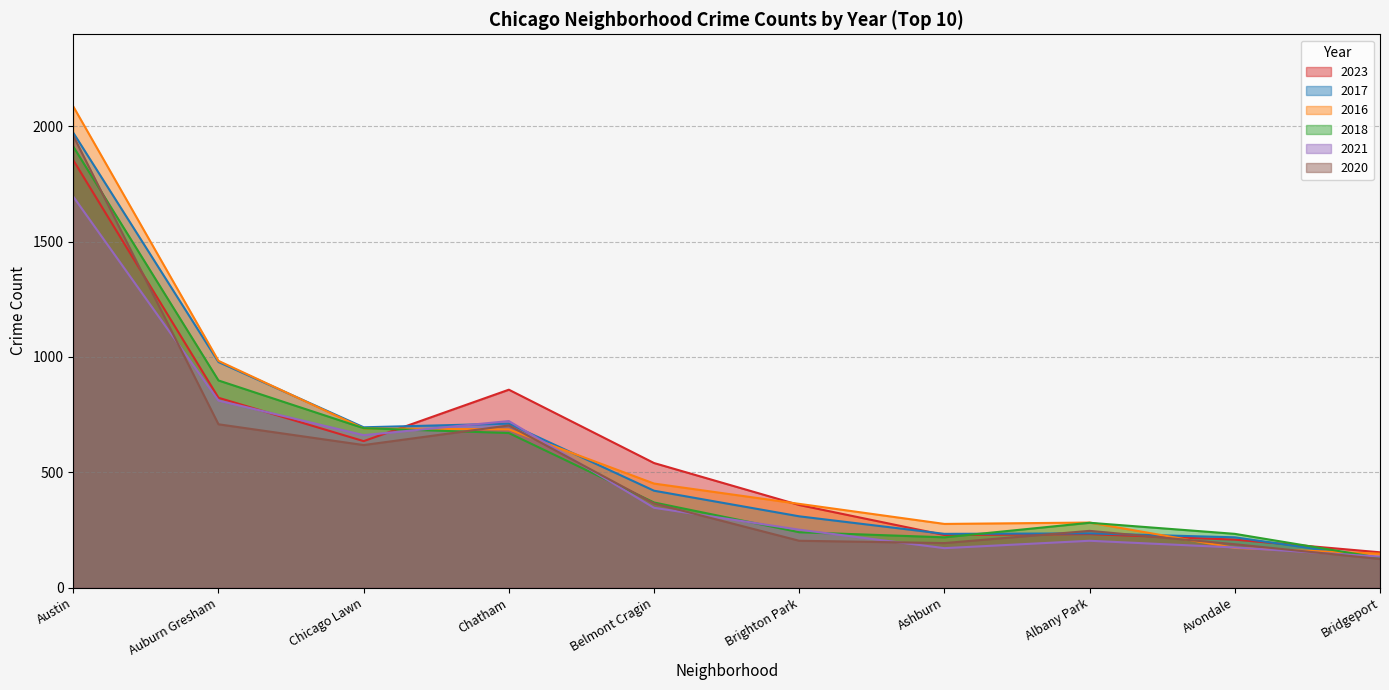

How many distinct data groups are displayed?

6